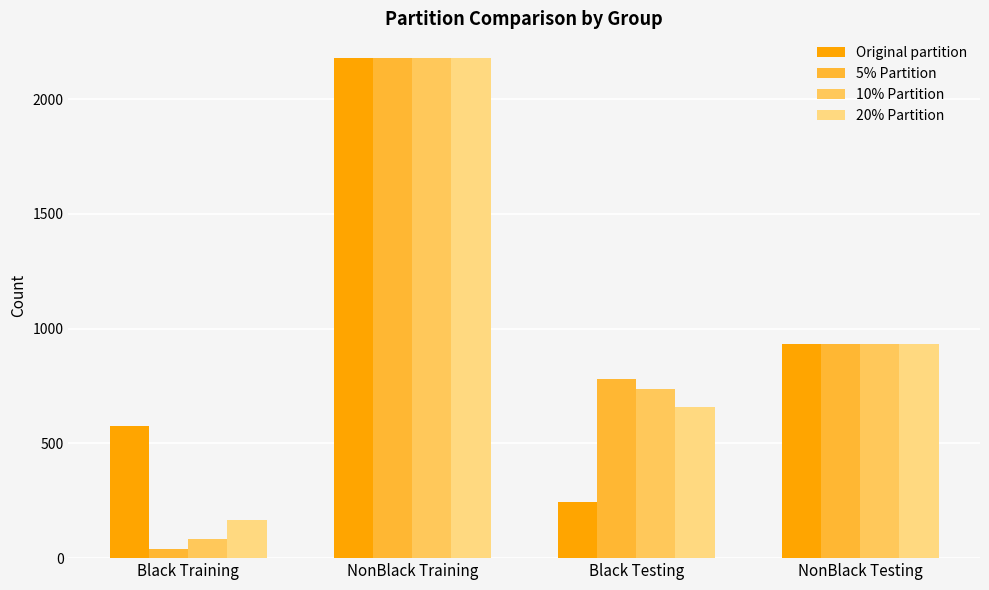

List the labels in order of Original partition value, smallest first.

Black Testing, Black Training, NonBlack Testing, NonBlack Training